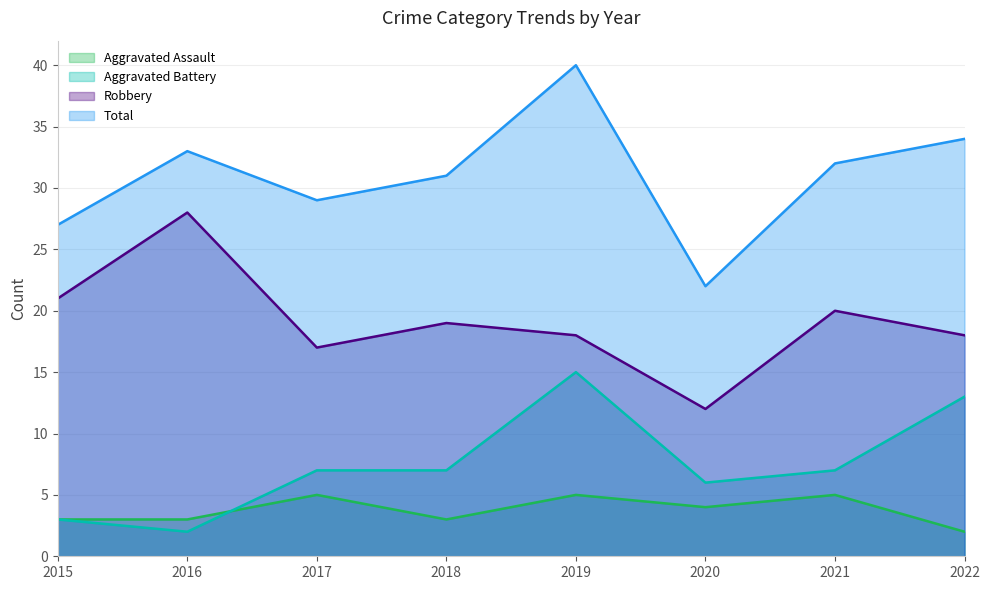

What is the sum of the Aggravated Battery values at 2017 and 2019?

22